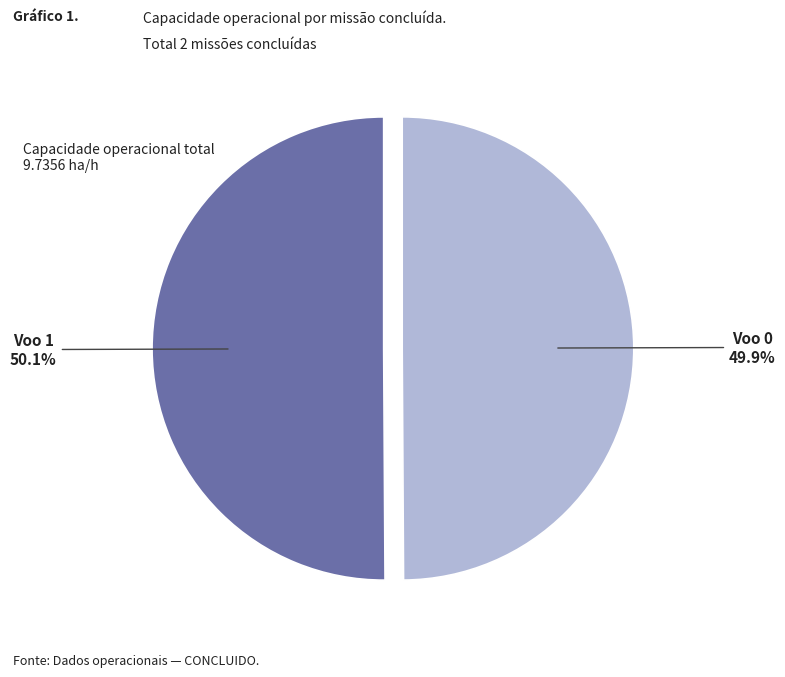

Combined, do Voo 1 and Voo 0 account for over 50%?

Yes